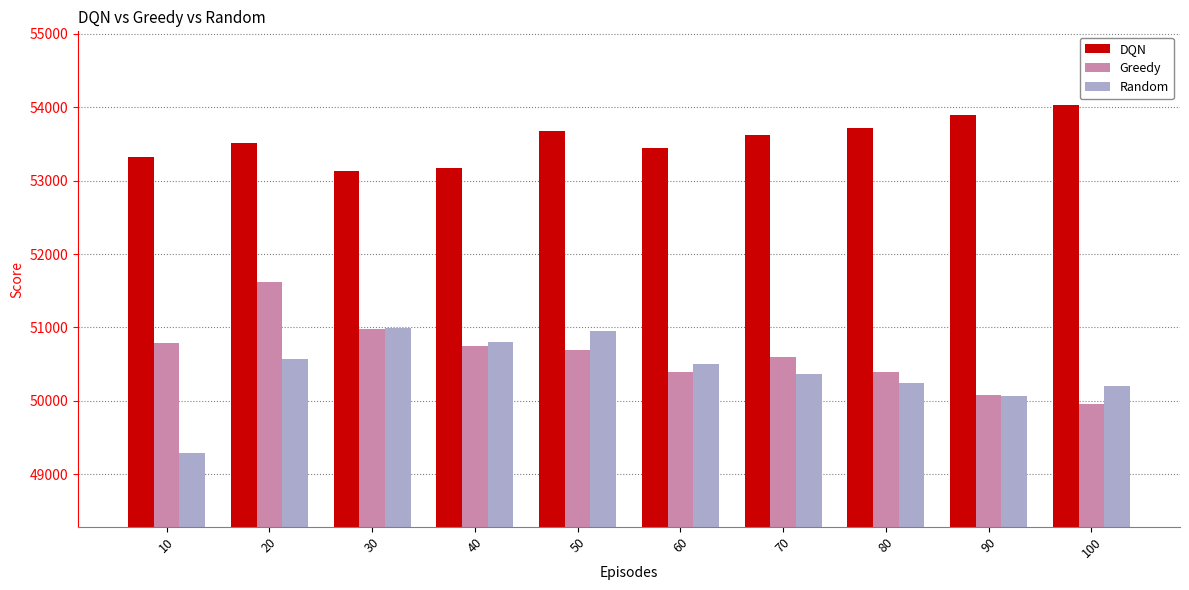

The value of Random at 20 is 80615.9. True or false?

False